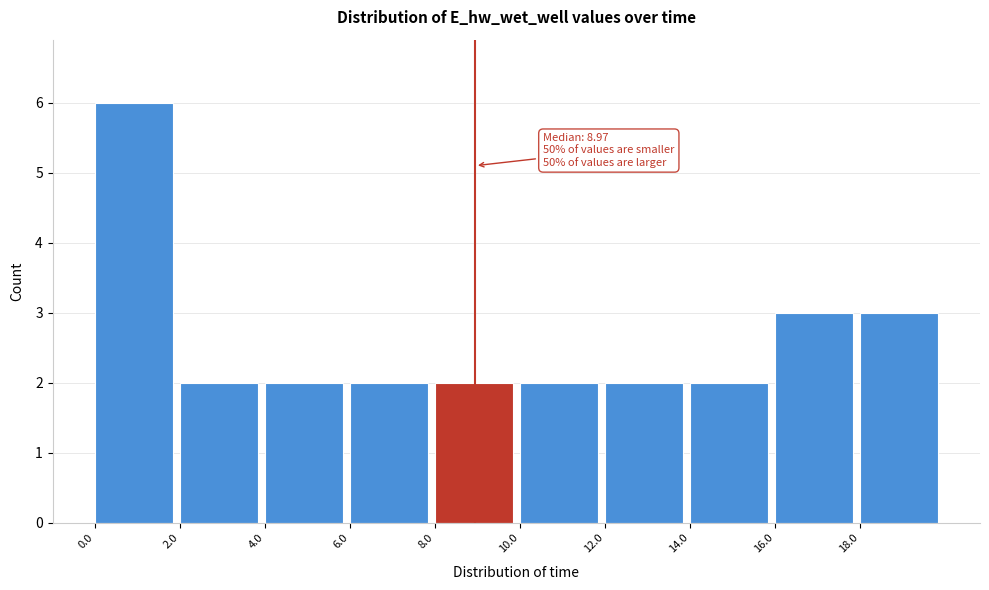

Over which range of the x-axis is the bar tallest?

0 to 2